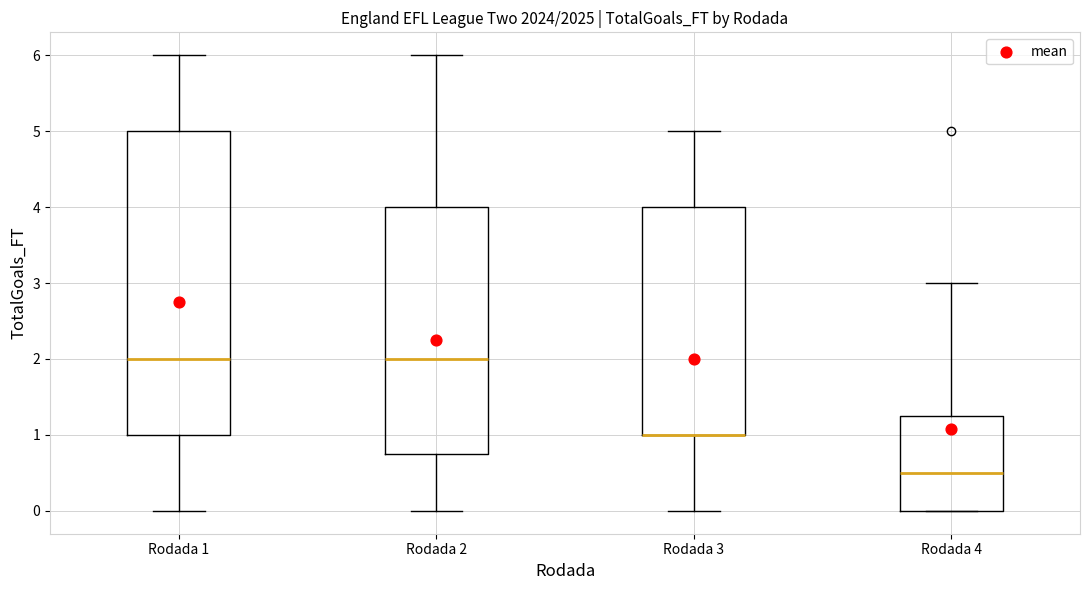

Reading left to right, read every box against the y-axis: the position of its median line, the range the box covers, and the ends of its whiskers. The values are not printed on the chart, so give them approximately, as read against the axis.

Rodada 1: median 2.0, box 1.0 to 5.0, whiskers 0.0 to 6.0
Rodada 2: median 2.0, box 0.8 to 4.0, whiskers 0.0 to 6.0
Rodada 3: median 1.0 (drawn on the box's lower edge), box 1.0 to 4.0, whiskers 0.0 to 5.0
Rodada 4: median 0.5, box 0.0 to 1.3, whiskers 0.0 to 3.0